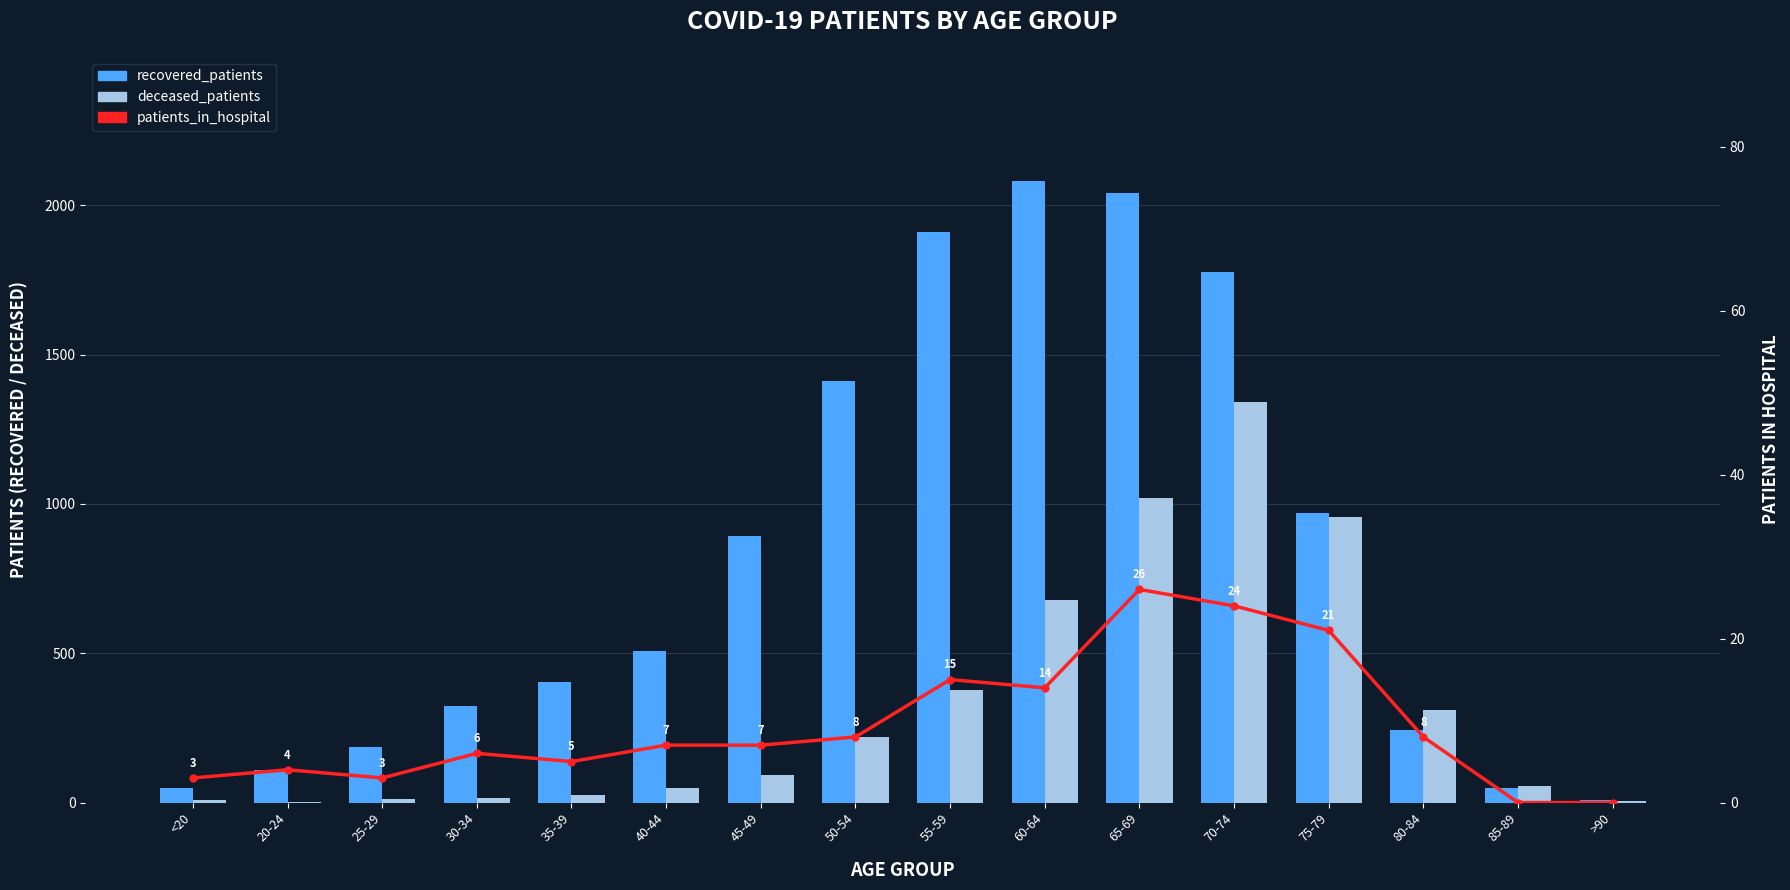

Which series changed the most between 30-34 and 65-69?

recovered_patients